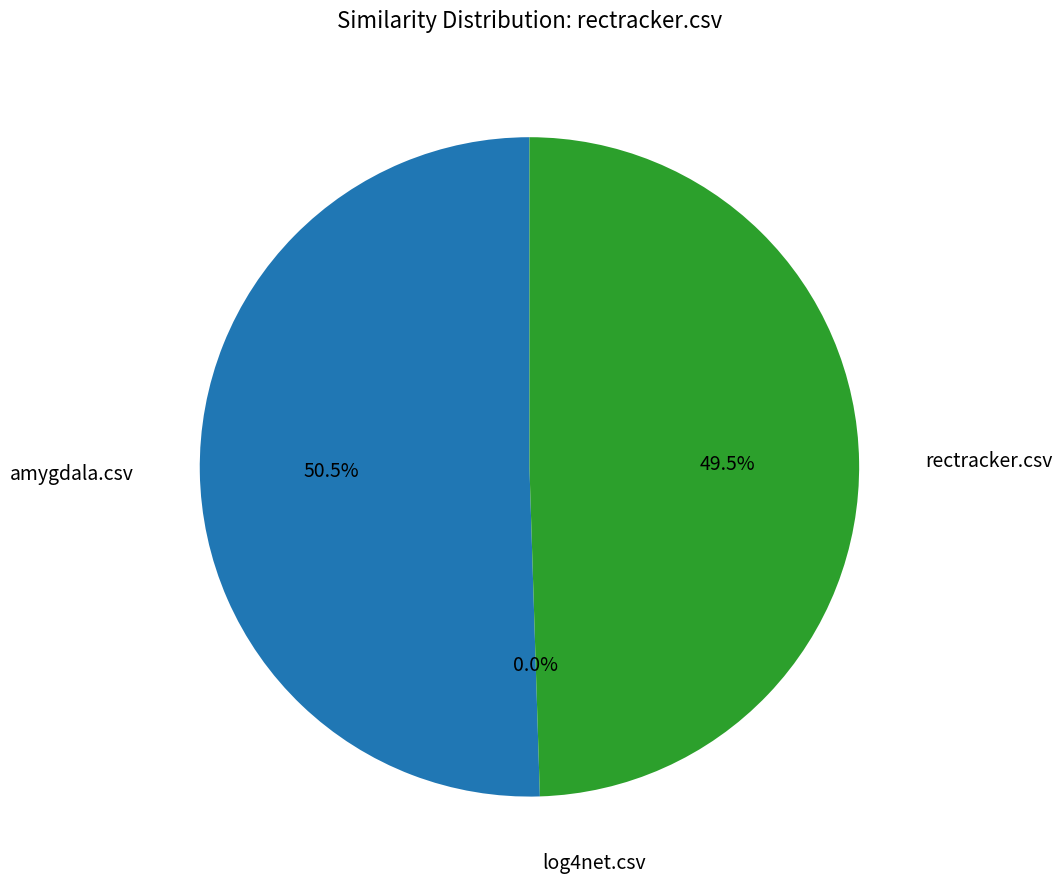

How many slices are in this pie chart?

3